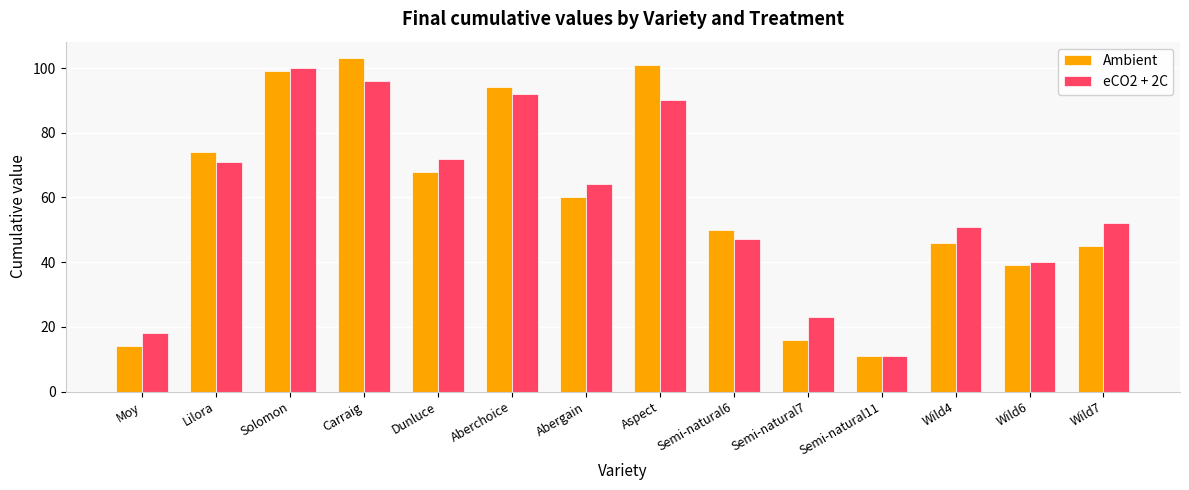

How many groups of bars are there?

14